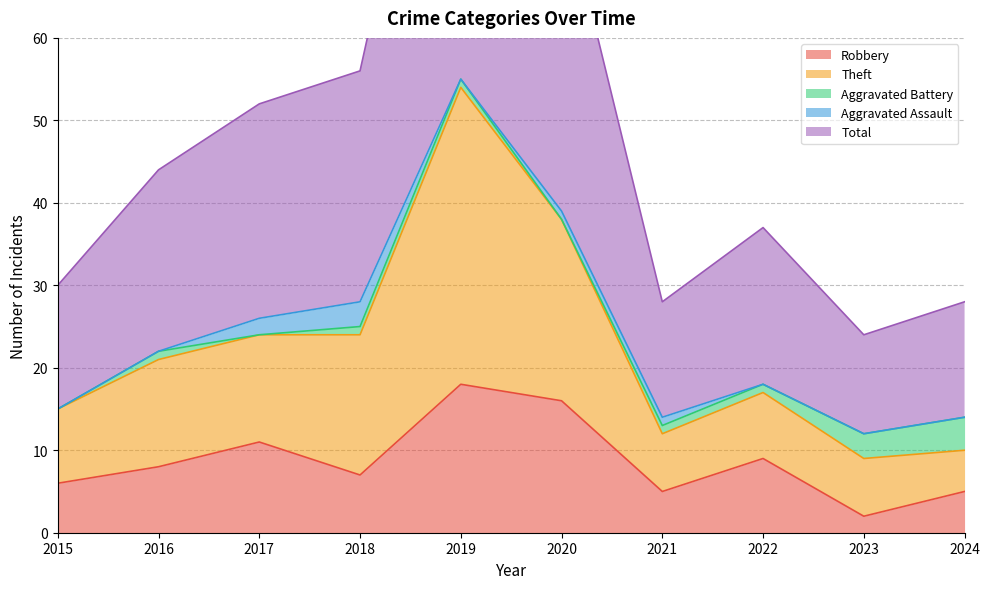

At which label does Total reach its peak?

2019